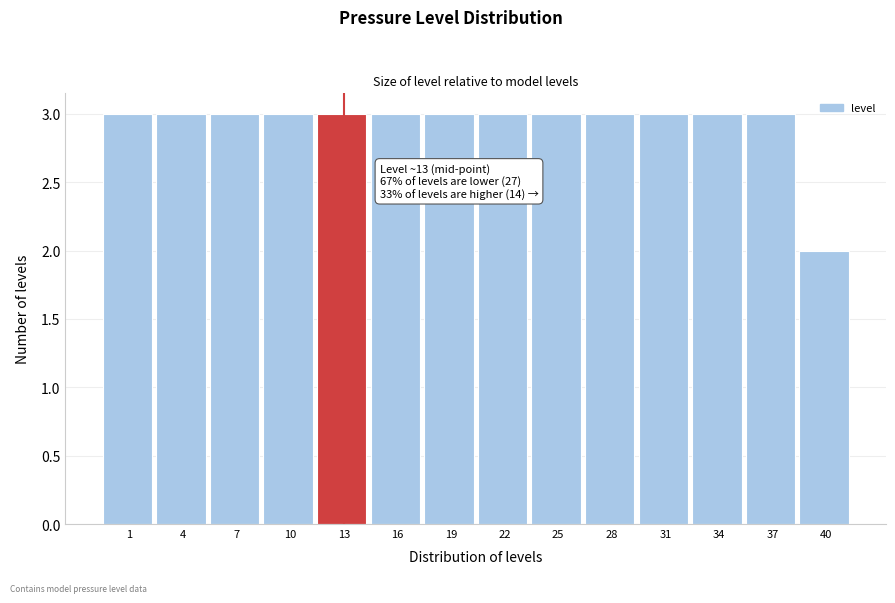

Reading left to right, extract all data points from this chart.

1=3	4=3	7=3	10=3	13=3	16=3	19=3	22=3	25=3	28=3	31=3	34=3	37=3	40=2